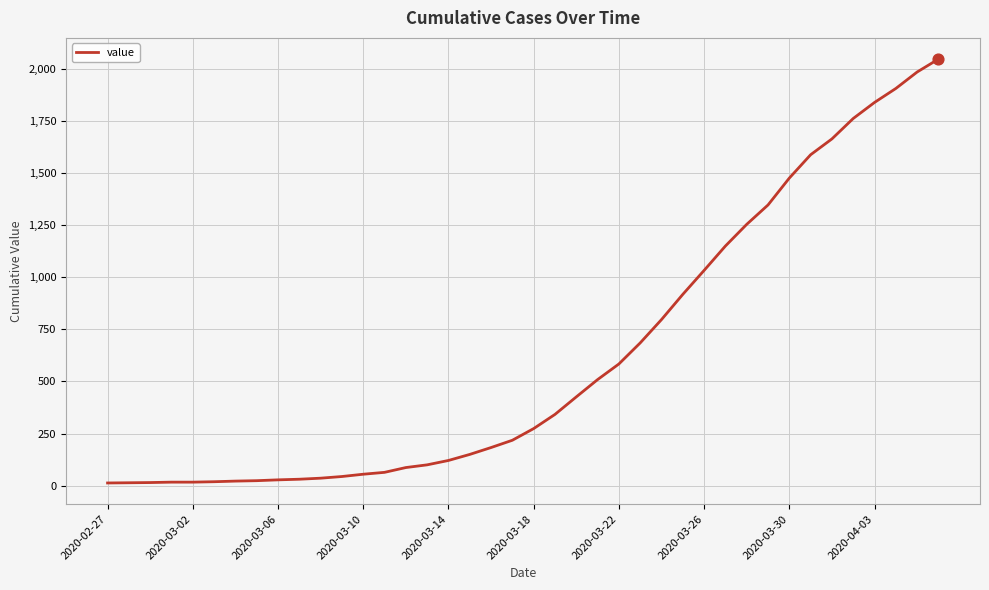

What is the difference between the maximum and minimum values?

2034